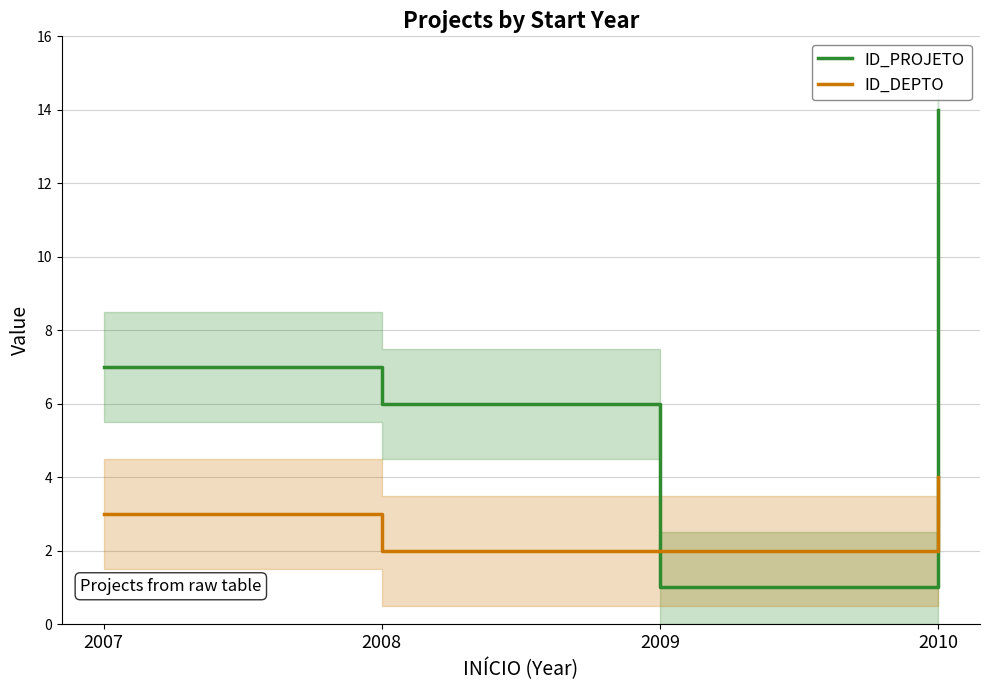

True or false: ID_DEPTO has more than 0 points higher than both neighbors.

False